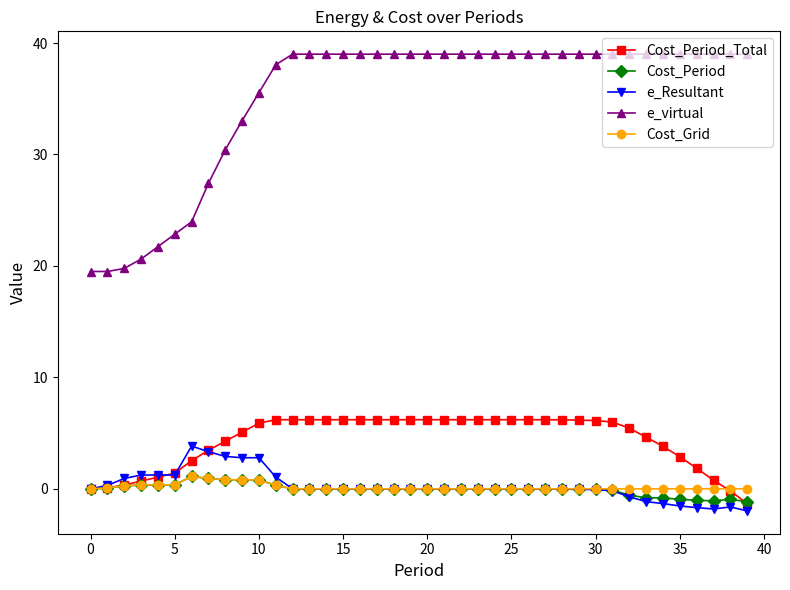

What is the smallest value displayed?

-2.0